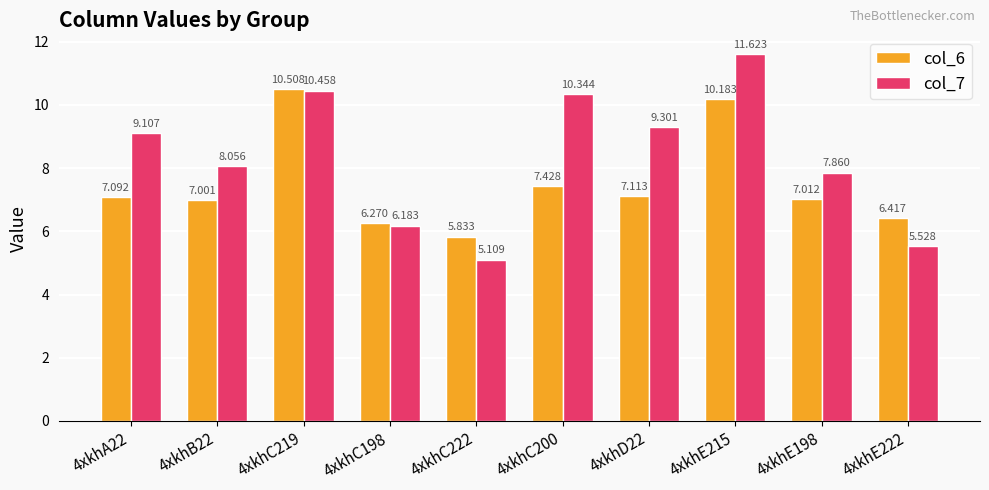

What is the minimum value for col_7?

5.1